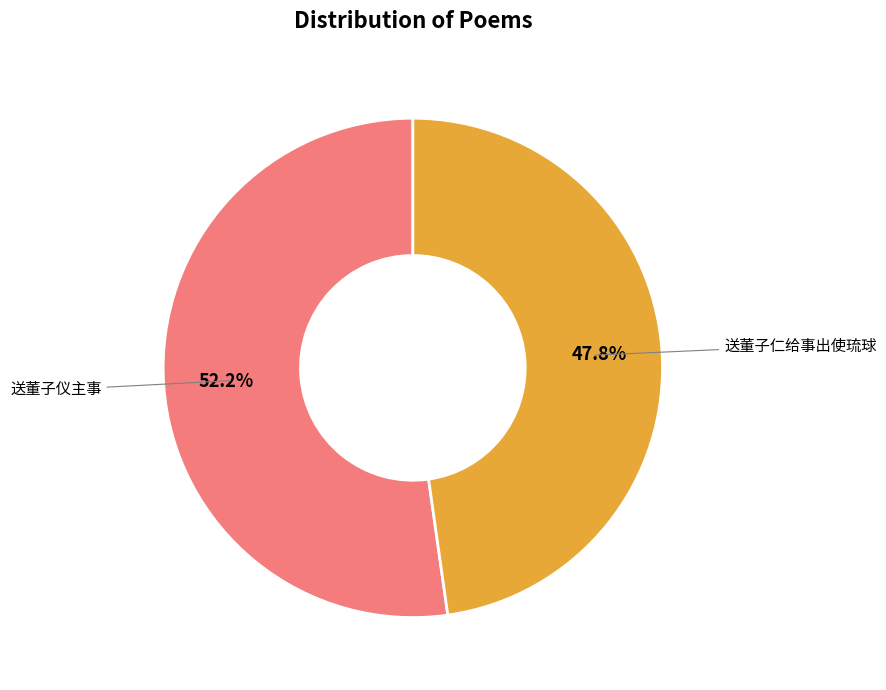

Is it true that 送董子仪主事 is 39% of the pie?

False